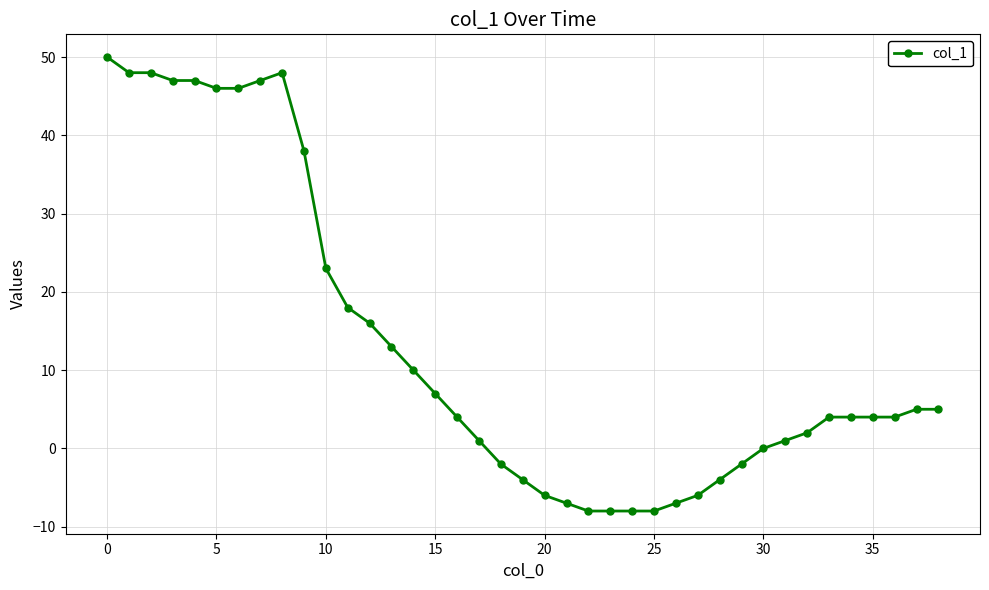

True or false: there are more than 0 points higher than both neighbors.

True